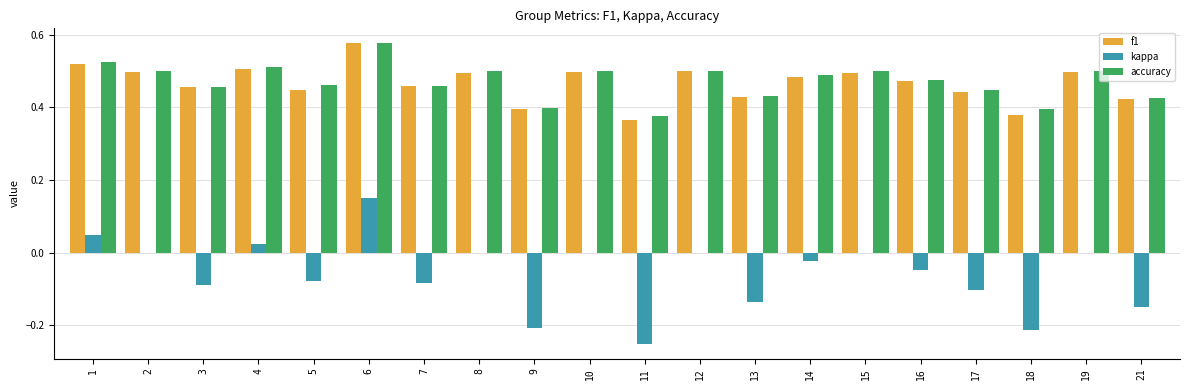

At which category is the sum across all series the highest?

6